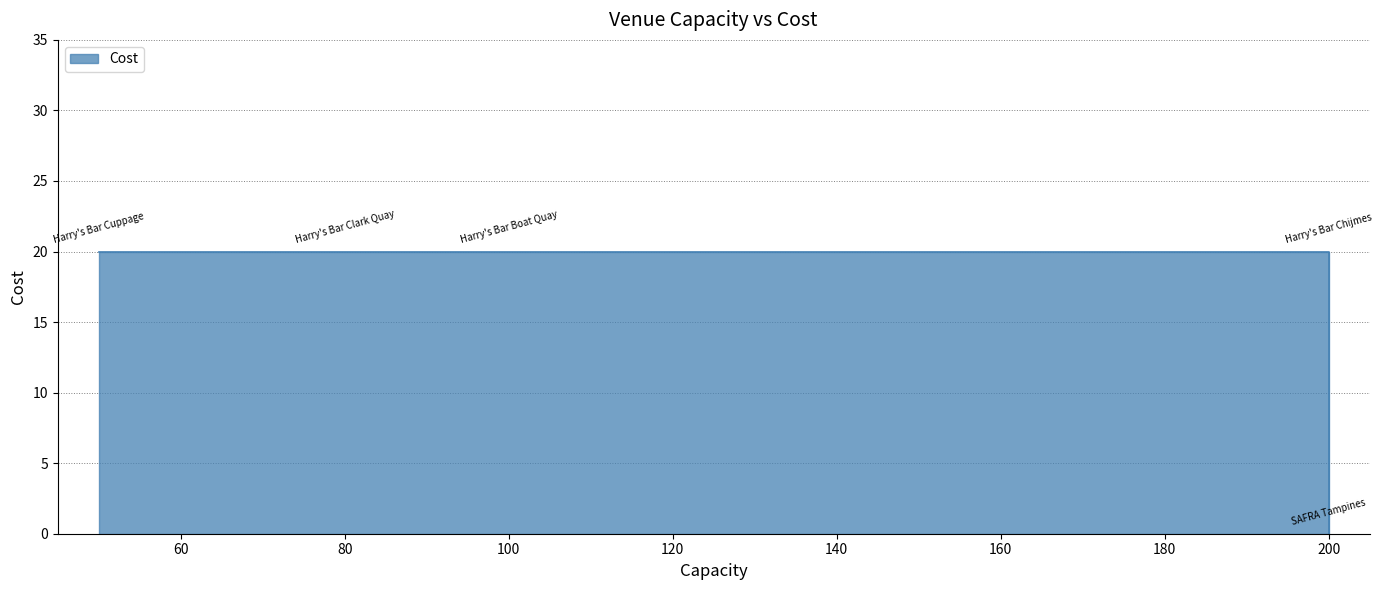

At which category does the chart reach its peak across all series?

Harry's Bar Boat Quay